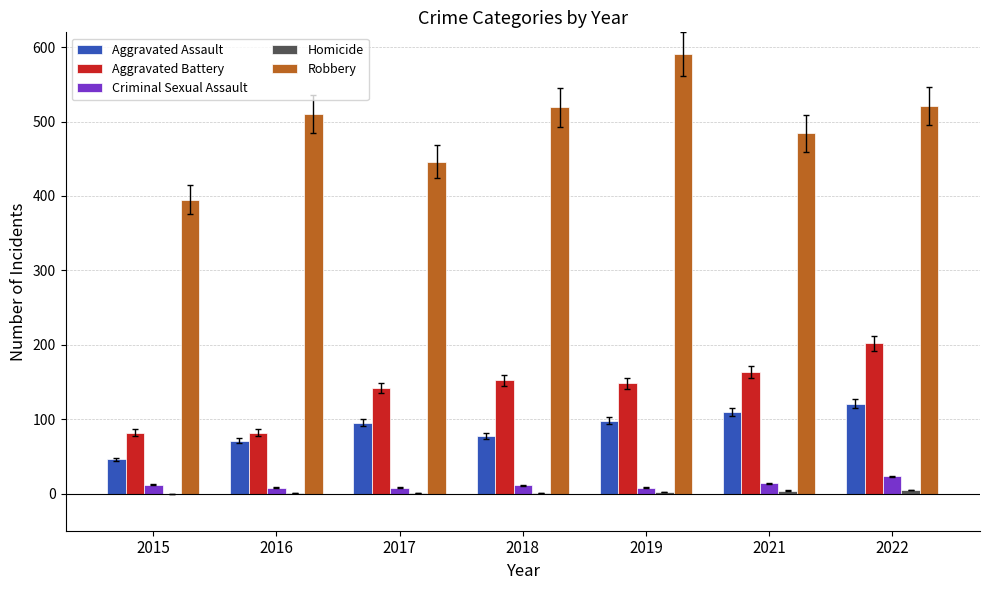

The value of Robbery at 2016 is 679. True or false?

False